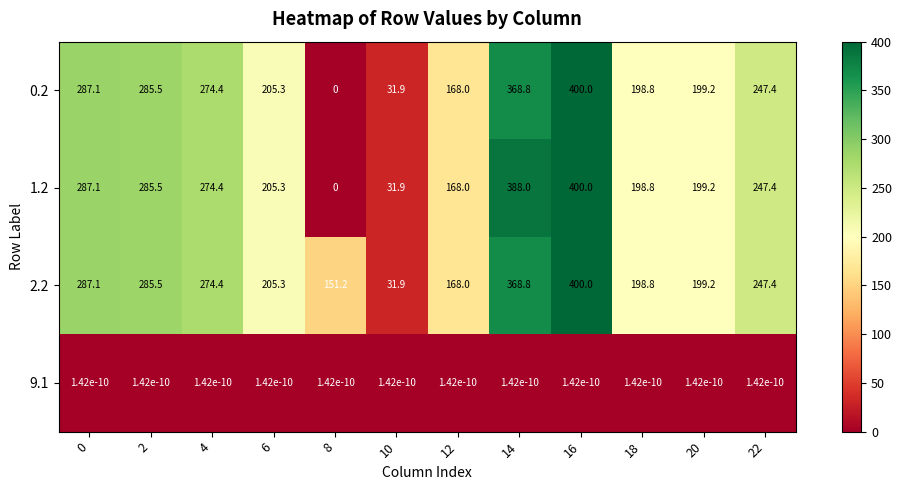

The value of 2.2 at 6 is 42.1. True or false?

False